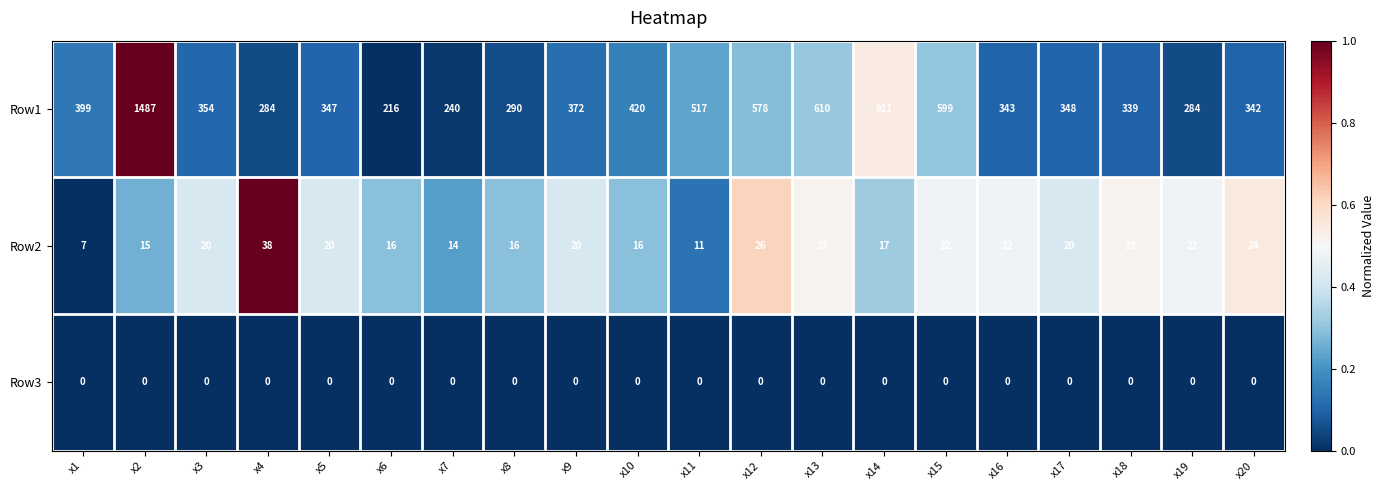

The Row2 series shows 3 at x1. True or false?

False